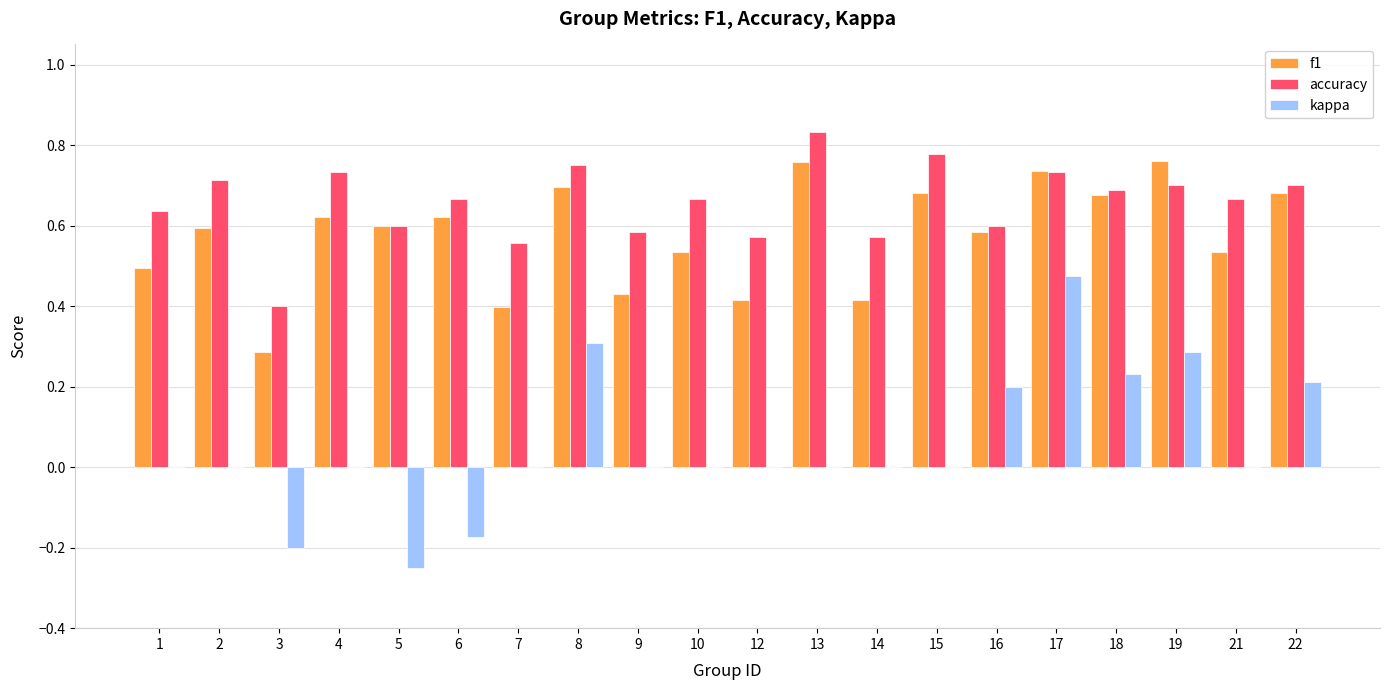

Which series has the largest total across all categories?

accuracy